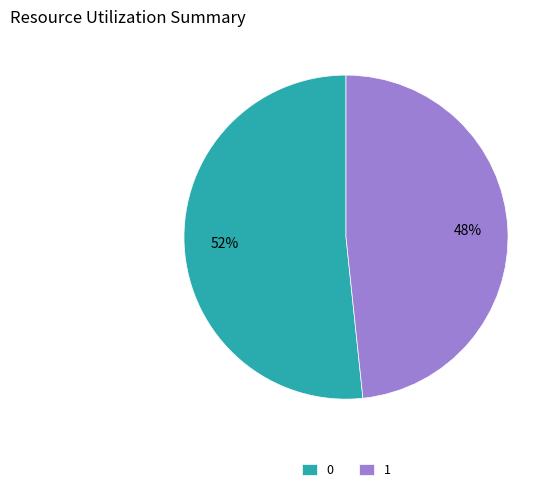

Which category has the smallest portion of the pie?

1